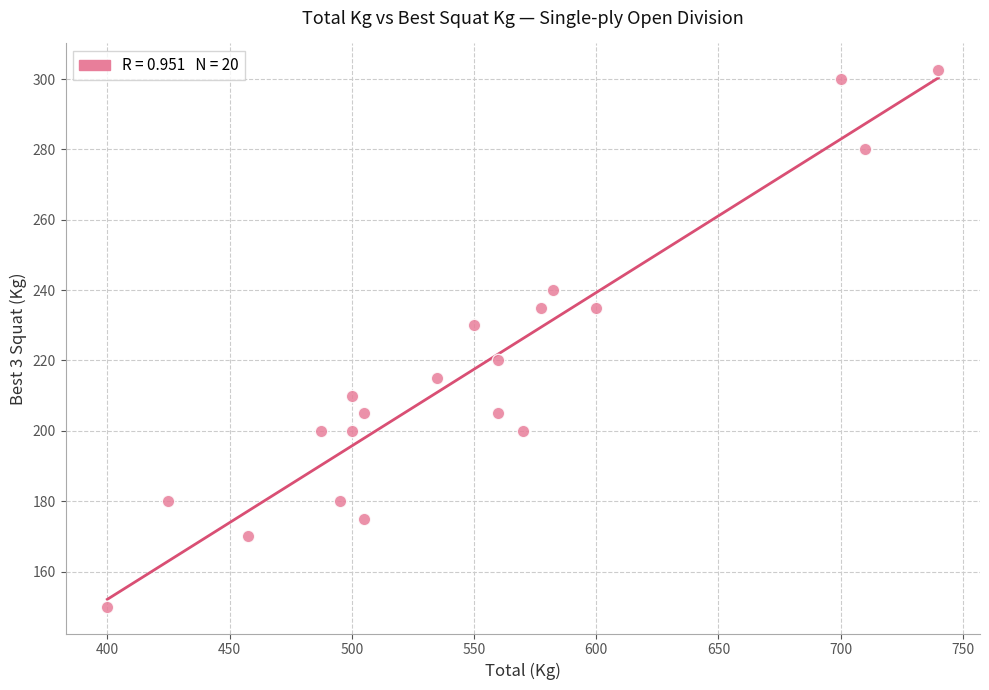

What is the range of Y values (max minus min)?

152.5